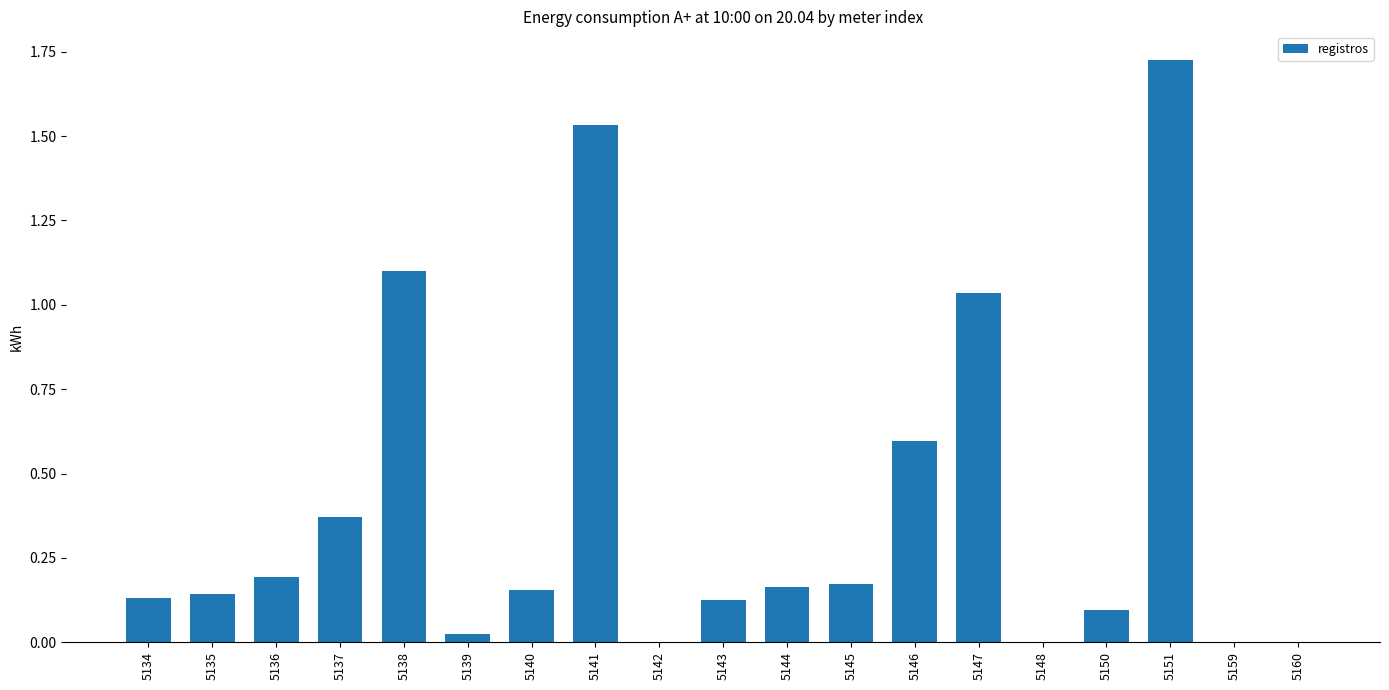

What is the change in value from 5135 to 5137?

+0.2